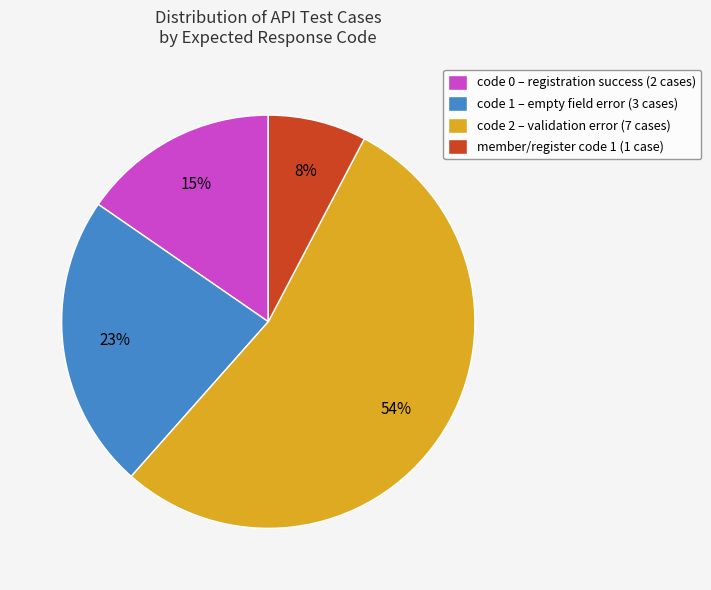

Combined, do member/register code 1 (1 case) and code 0 – registration success (2 cases) account for over 50%?

No